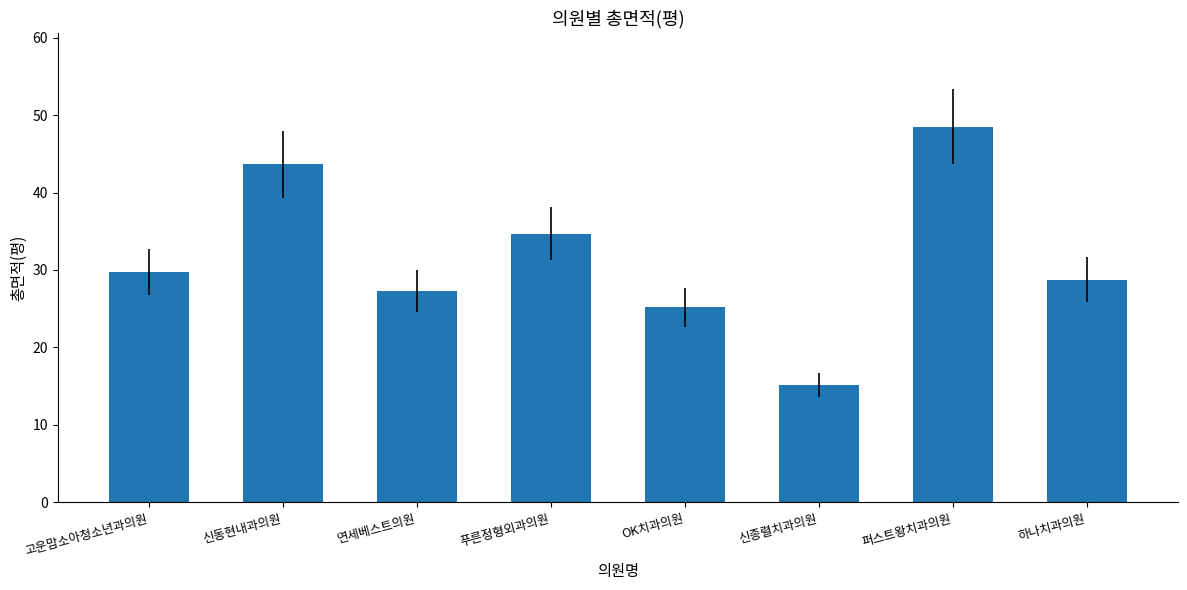

The value at 신종렬치과의원 is 15.2. True or false?

True